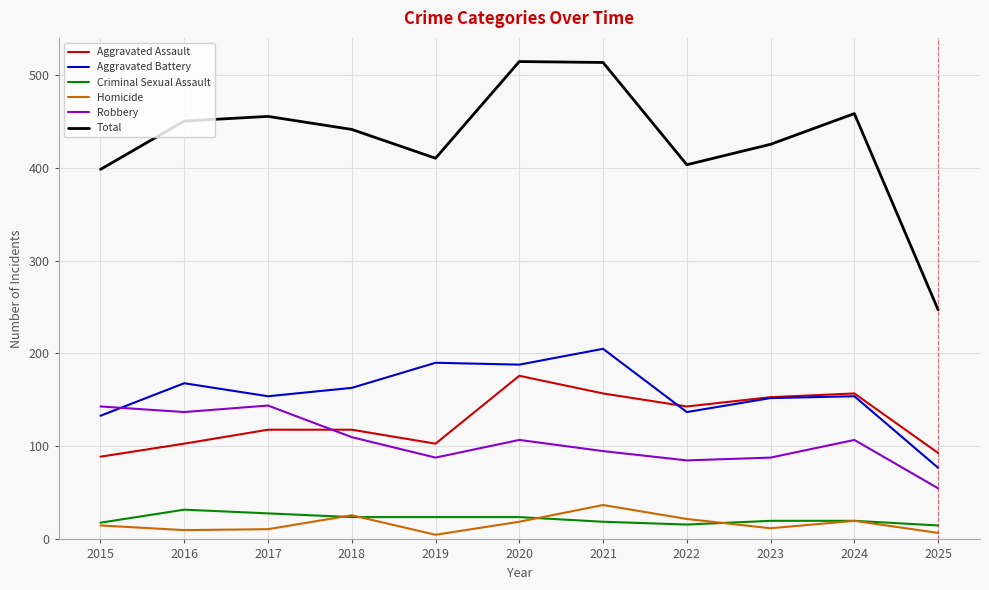

Is it true that Robbery equals 59 at 2015?

False